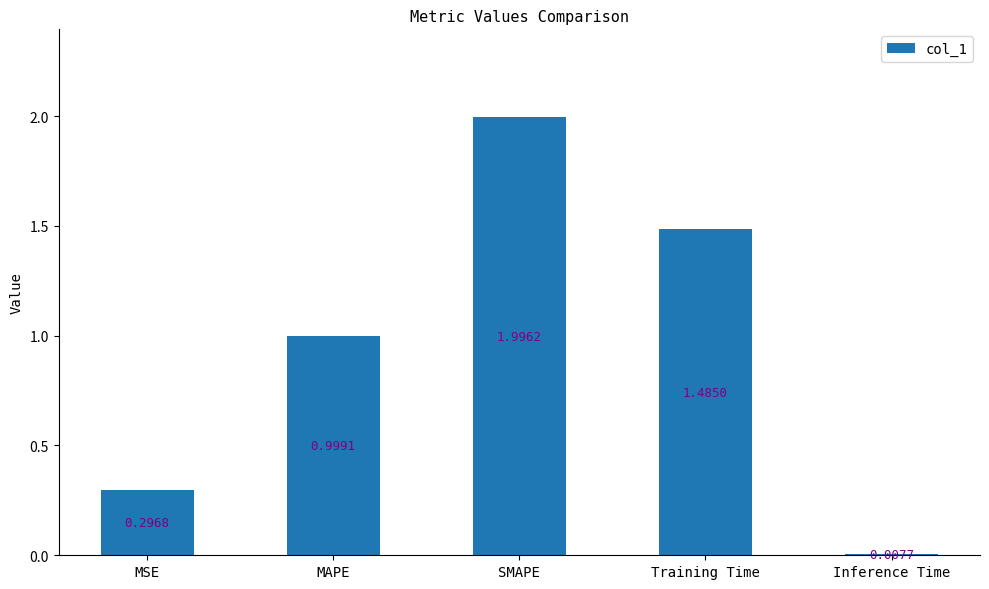

Where is the data nearest to the value 1?

MAPE